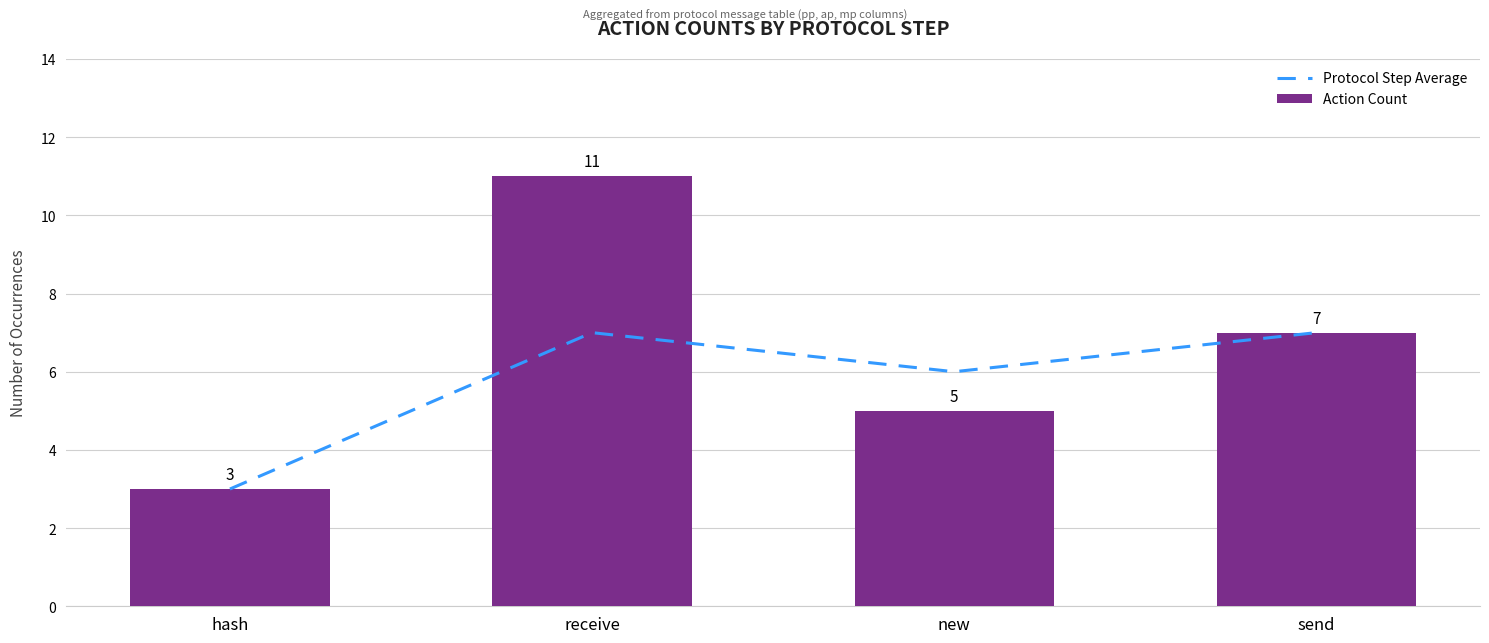

Are the bars grouped side by side (vs. stacked)?

Yes